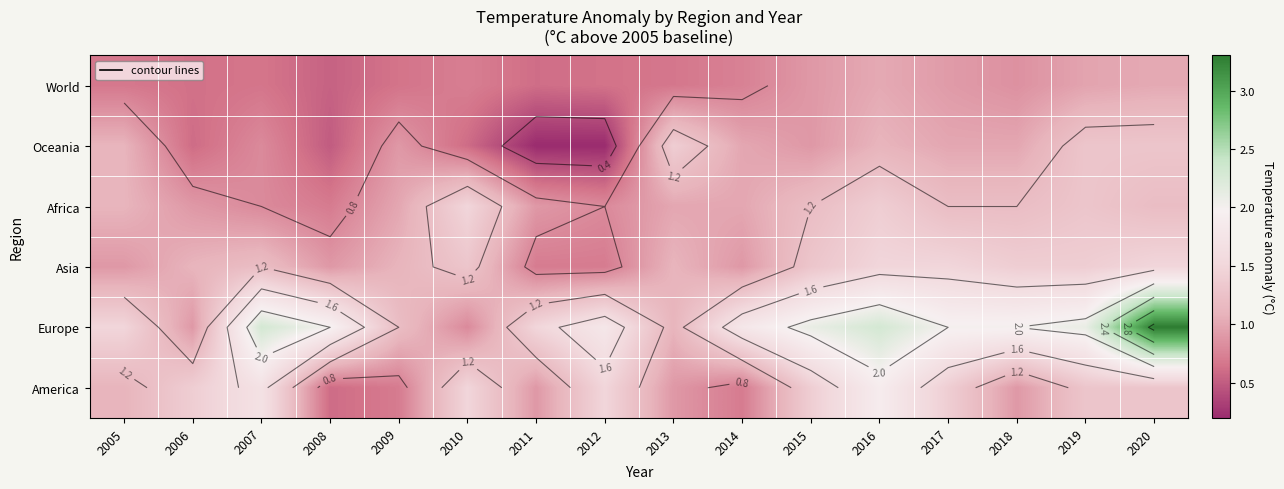

At how many categories does at least one series exceed 1?

16